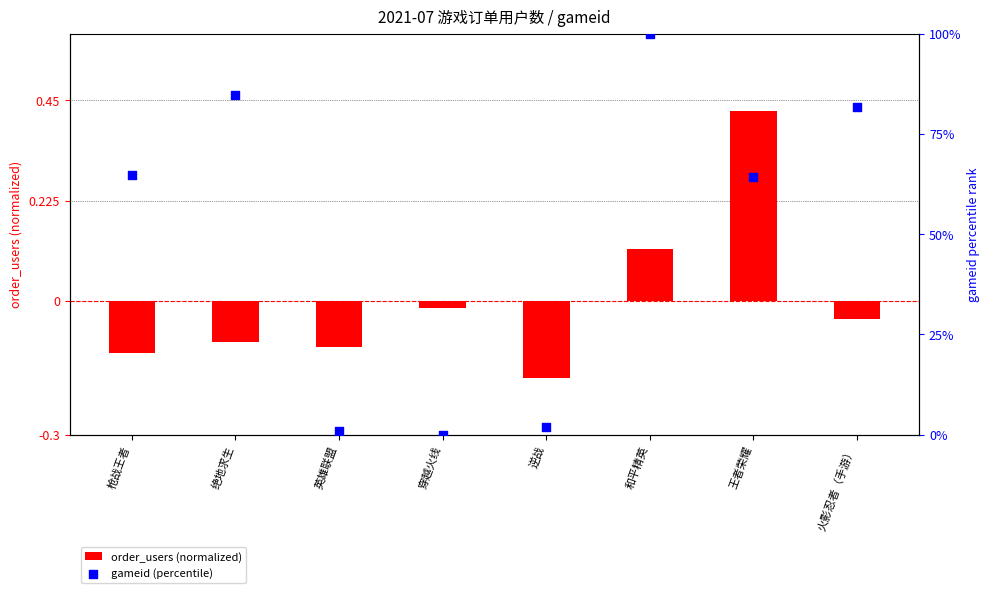

Which series reaches the maximum Y coordinate?

gameid (percentile)